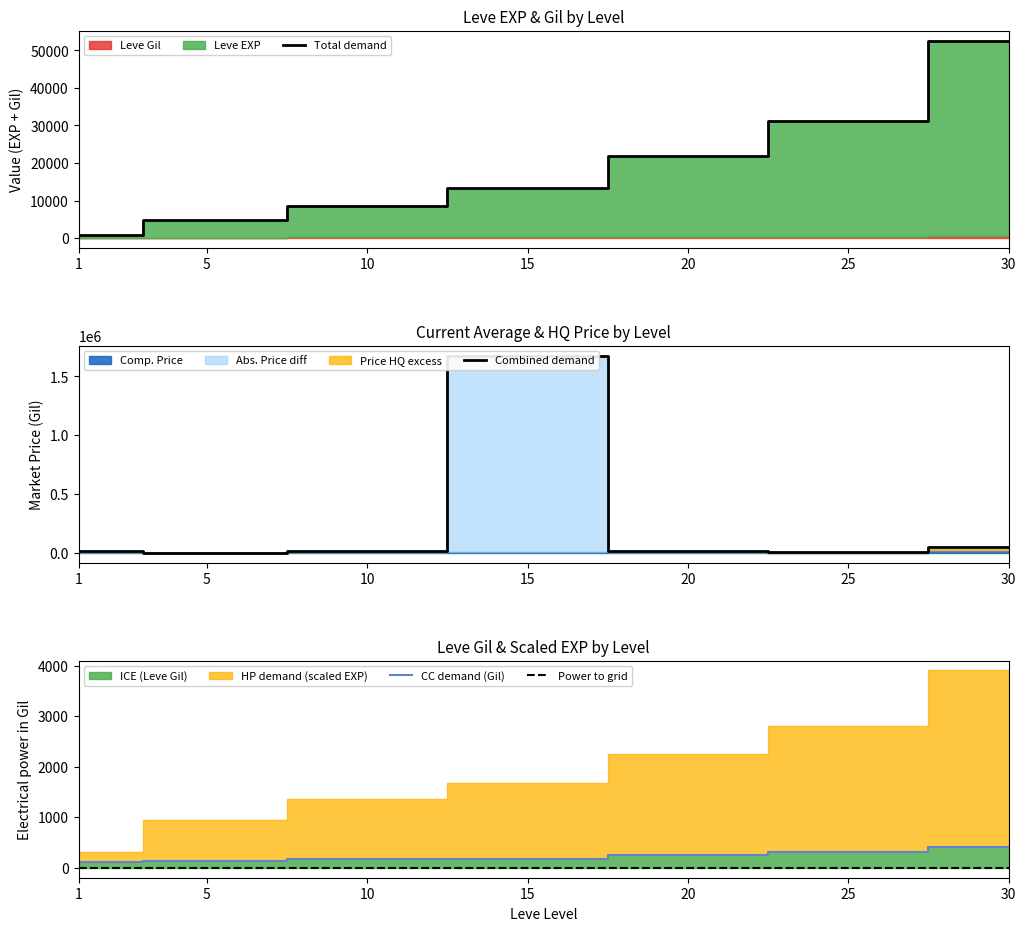

Reading left to right, extract all data points from this chart.

Total demand: 742	4800	8602	13214	21848	31137	52630
Combined demand: 18004	2941	16000	1677959	13970	5289	51665
CC demand (Gil): 112	140	172	174	248	317	410
Power to grid: 0	0	0	0	0	0	0